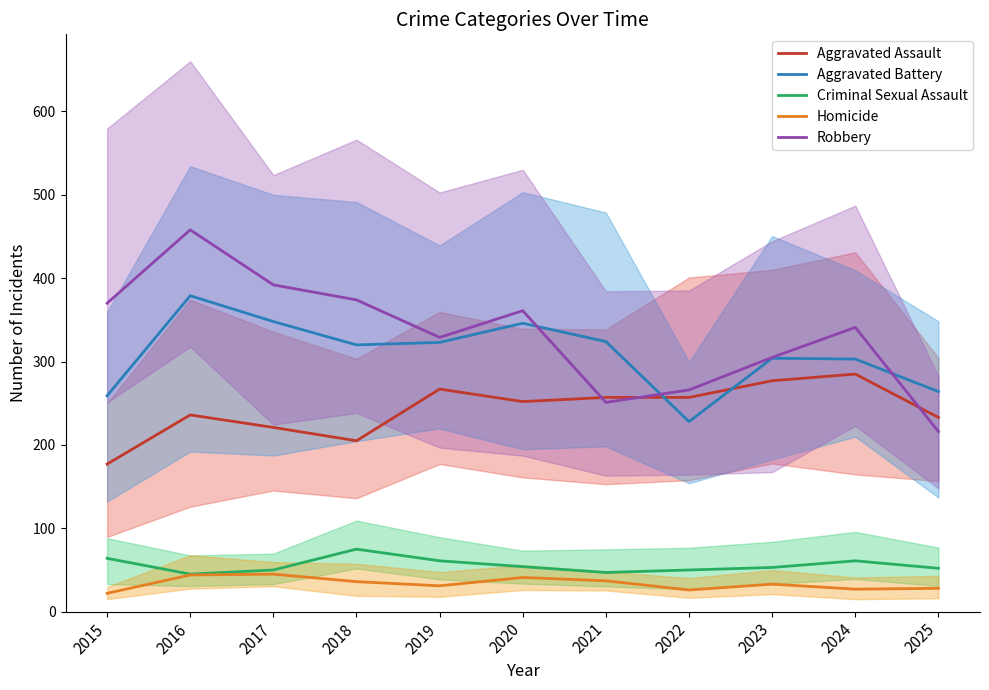

Reading left to right, what are all the values shown in this chart?

Aggravated Assault: 2015=177	2016=236	2017=221	2018=205	2019=267	2020=252	2021=257	2022=257	2023=277	2024=285	2025=233
Aggravated Battery: 2015=259	2016=379	2017=348	2018=320	2019=323	2020=346	2021=324	2022=228	2023=304	2024=303	2025=264
Criminal Sexual Assault: 2015=64	2016=45	2017=50	2018=75	2019=61	2020=54	2021=47	2022=50	2023=53	2024=61	2025=52
Homicide: 2015=22	2016=44	2017=45	2018=36	2019=31	2020=41	2021=37	2022=26	2023=33	2024=27	2025=28
Robbery: 2015=370	2016=458	2017=392	2018=374	2019=329	2020=361	2021=251	2022=266	2023=305	2024=341	2025=216